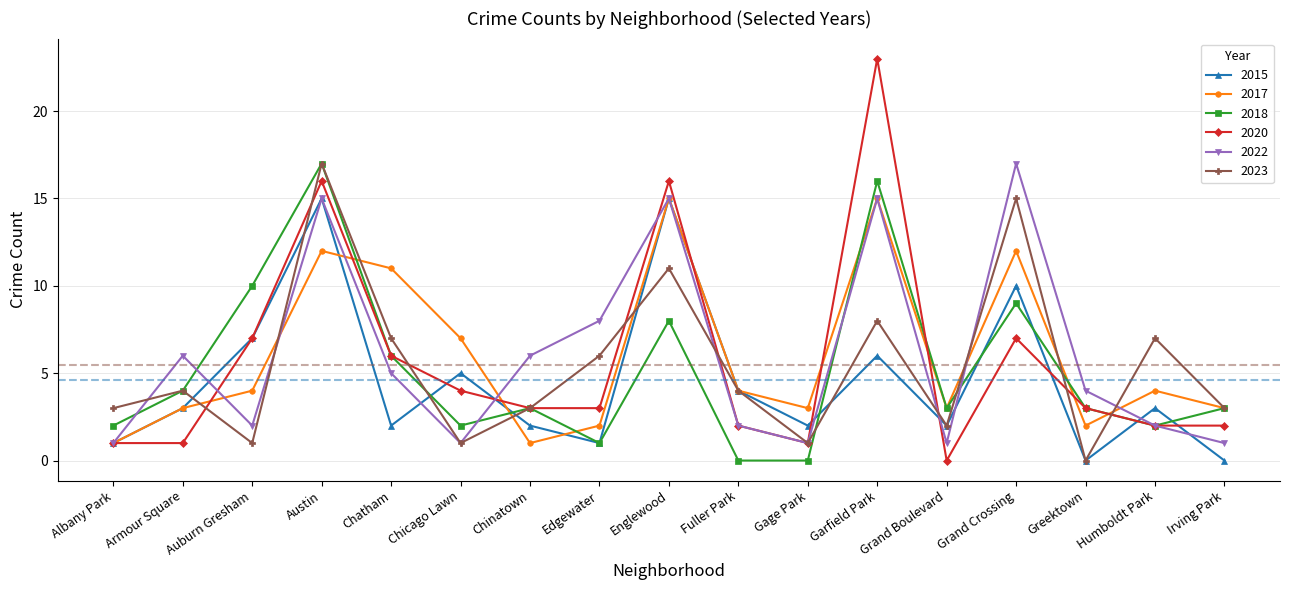

Reading left to right, transcribe all the data shown in this chart.

2015: Albany Park=1	Armour Square=3	Auburn Gresham=7	Austin=15	Chatham=2	Chicago Lawn=5	Chinatown=2	Edgewater=1	Englewood=15	Fuller Park=4	Gage Park=2	Garfield Park=6	Grand Boulevard=2	Grand Crossing=10	Greektown=0	Humboldt Park=3	Irving Park=0
2017: Albany Park=1	Armour Square=3	Auburn Gresham=4	Austin=12	Chatham=11	Chicago Lawn=7	Chinatown=1	Edgewater=2	Englewood=15	Fuller Park=4	Gage Park=3	Garfield Park=15	Grand Boulevard=3	Grand Crossing=12	Greektown=2	Humboldt Park=4	Irving Park=3
2018: Albany Park=2	Armour Square=4	Auburn Gresham=10	Austin=17	Chatham=6	Chicago Lawn=2	Chinatown=3	Edgewater=1	Englewood=8	Fuller Park=0	Gage Park=0	Garfield Park=16	Grand Boulevard=3	Grand Crossing=9	Greektown=3	Humboldt Park=2	Irving Park=3
2020: Albany Park=1	Armour Square=1	Auburn Gresham=7	Austin=16	Chatham=6	Chicago Lawn=4	Chinatown=3	Edgewater=3	Englewood=16	Fuller Park=2	Gage Park=1	Garfield Park=23	Grand Boulevard=0	Grand Crossing=7	Greektown=3	Humboldt Park=2	Irving Park=2
2022: Albany Park=1	Armour Square=6	Auburn Gresham=2	Austin=15	Chatham=5	Chicago Lawn=1	Chinatown=6	Edgewater=8	Englewood=15	Fuller Park=2	Gage Park=1	Garfield Park=15	Grand Boulevard=1	Grand Crossing=17	Greektown=4	Humboldt Park=2	Irving Park=1
2023: Albany Park=3	Armour Square=4	Auburn Gresham=1	Austin=17	Chatham=7	Chicago Lawn=1	Chinatown=3	Edgewater=6	Englewood=11	Fuller Park=4	Gage Park=1	Garfield Park=8	Grand Boulevard=2	Grand Crossing=15	Greektown=0	Humboldt Park=7	Irving Park=3